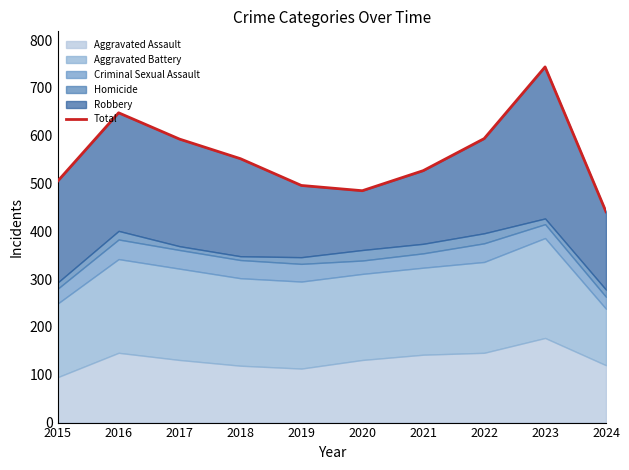

Reading left to right, extract all data points from this chart.

2015=505	2016=648	2017=593	2018=552	2019=496	2020=485	2021=527	2022=594	2023=744	2024=441